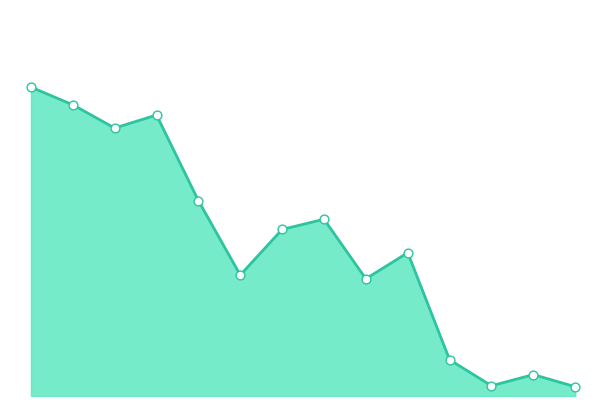

How many lines are shown in the chart?

1